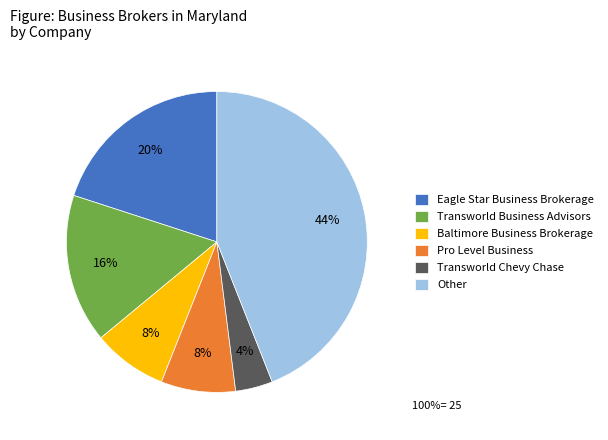

What is the largest slice in the pie chart?

Other